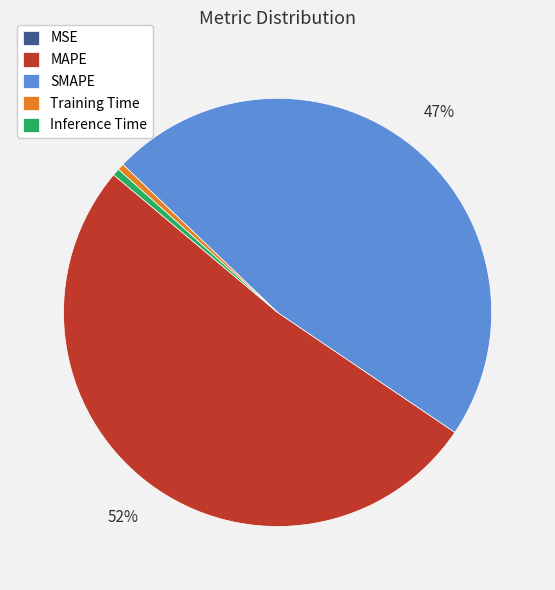

True or false: Inference Time accounts for 1% of the total.

True